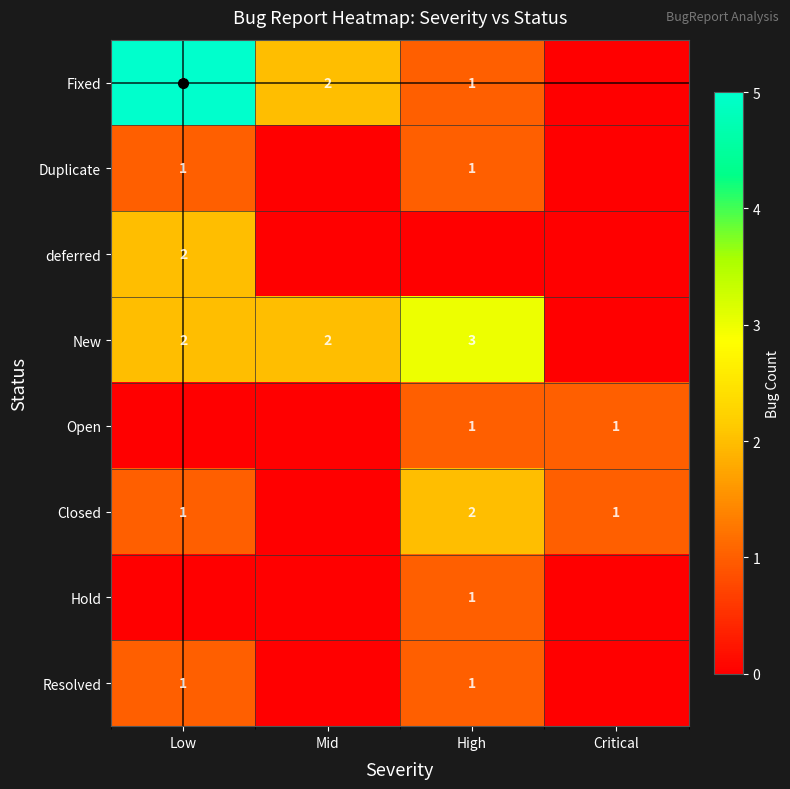

Is it true that New equals 3 at Mid?

False